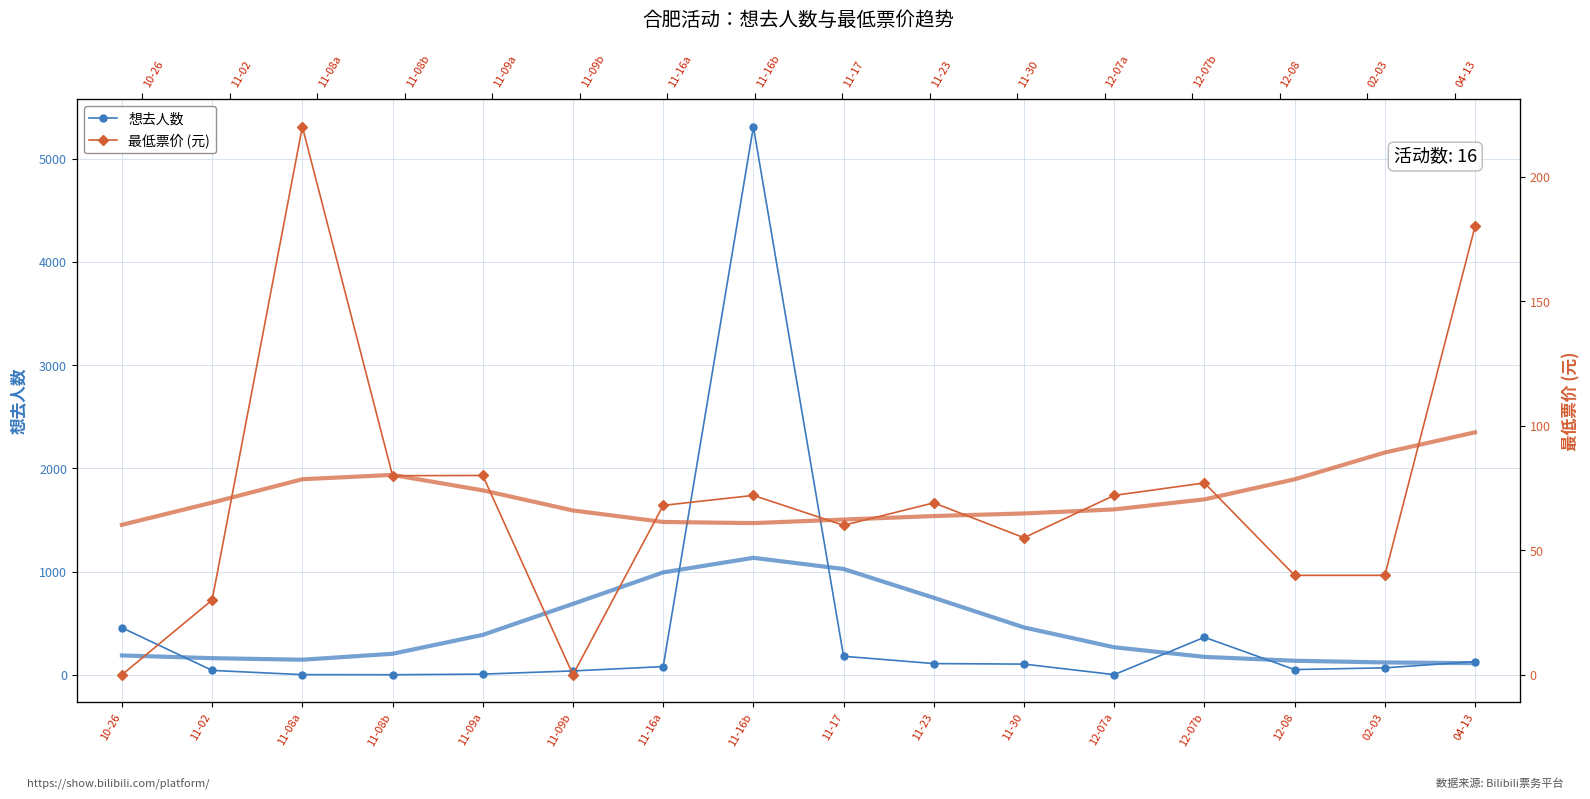

How many intersections are there between 想去人数 and 最低票价?

5